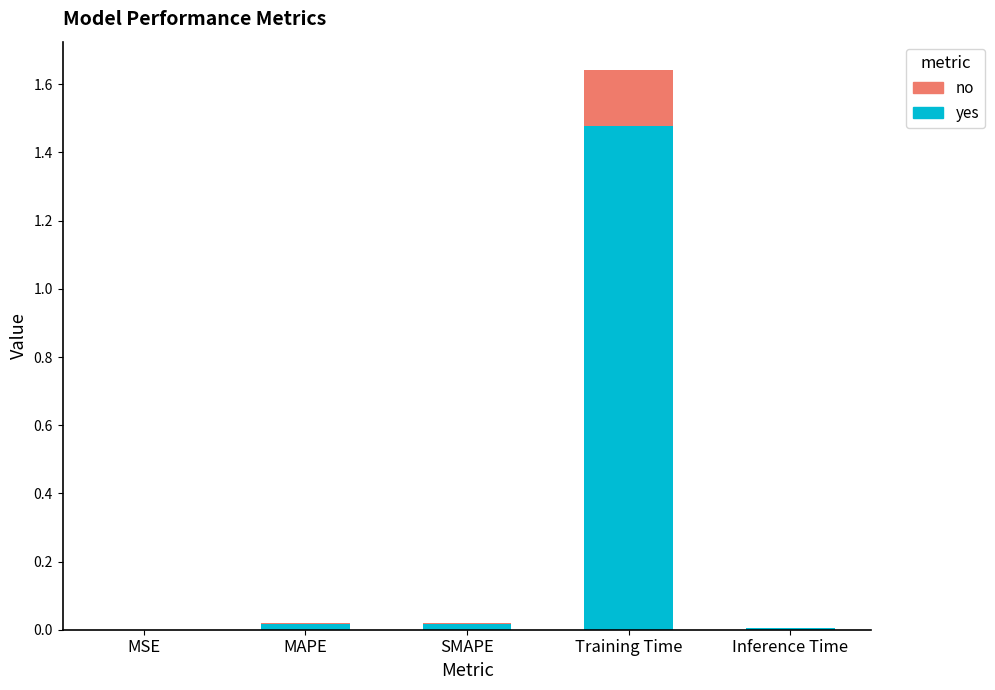

The yes series shows 0.0 at Inference Time. True or false?

True